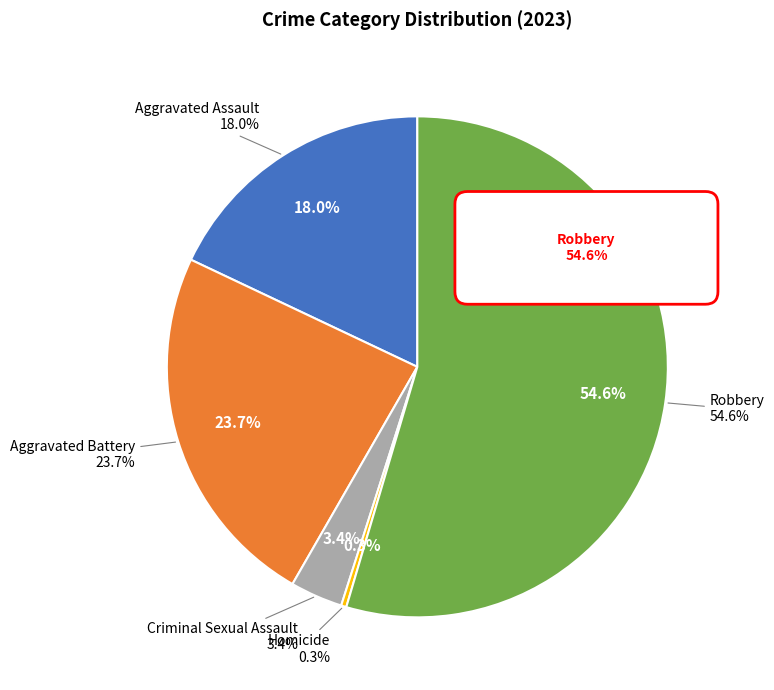

Count the number of slices in the pie.

5